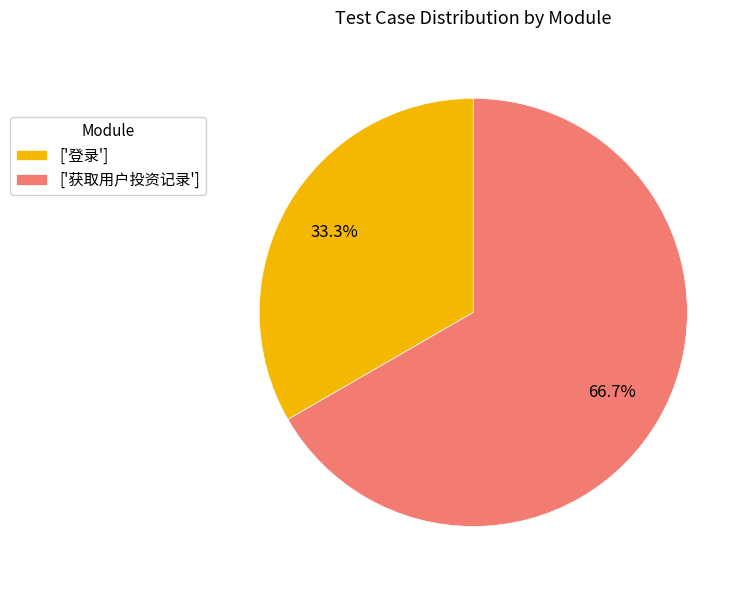

Approximately how many times larger is the value at ['获取用户投资记录'] compared to ['登录']?

2.0